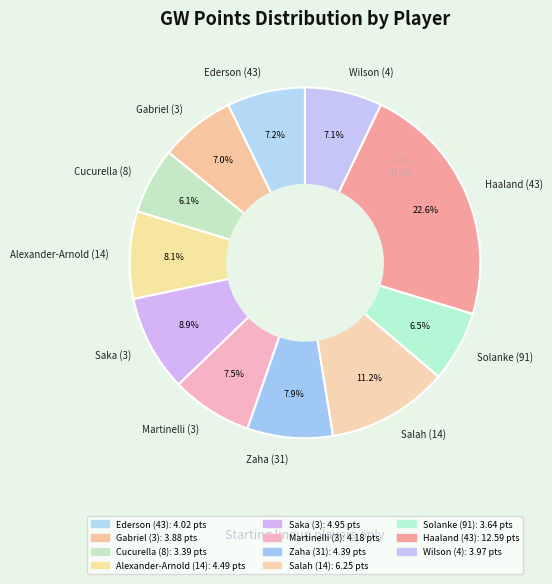

To the nearest percent, what is the difference between the Cucurella (8) and Gabriel (3) slice percentages?

1%